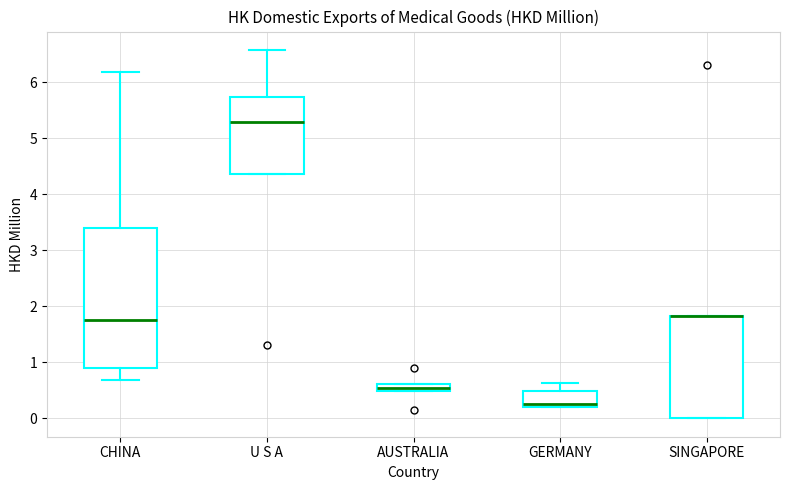

Comparing the boxes themselves (not the whiskers), which one is the tallest?

CHINA